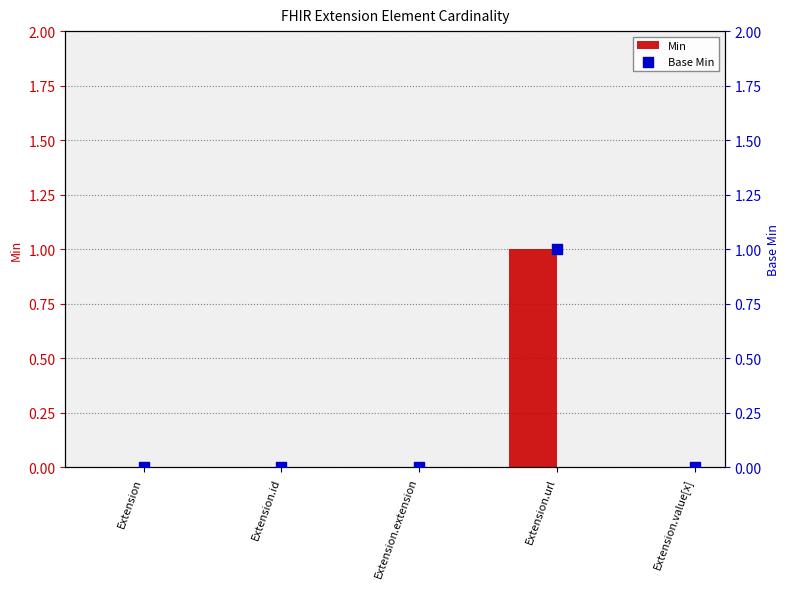

Which series reaches the minimum Y coordinate?

Min